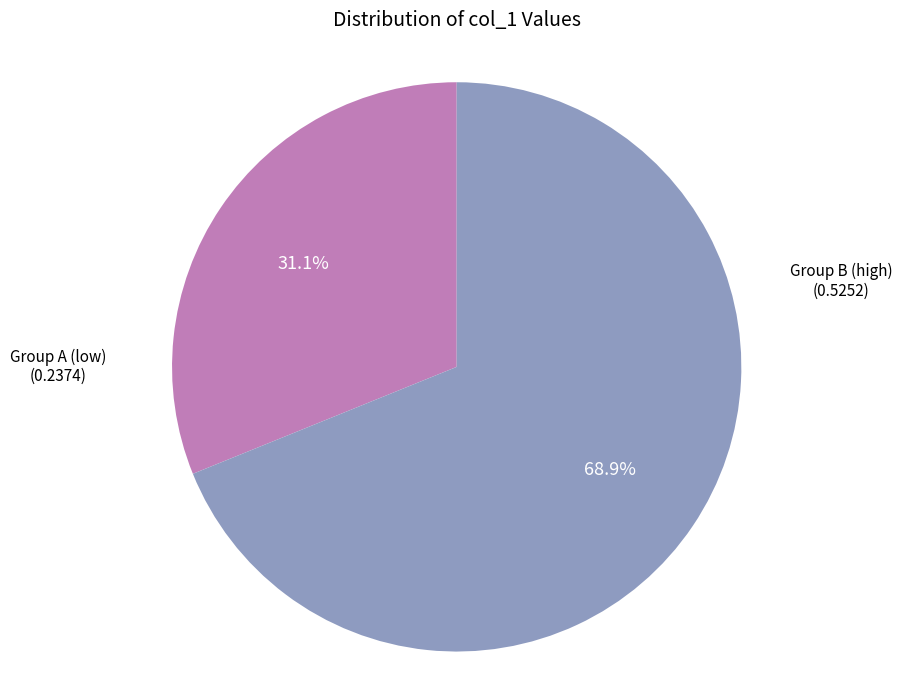

What portion of the pie excludes Group B (high)?

31.1%